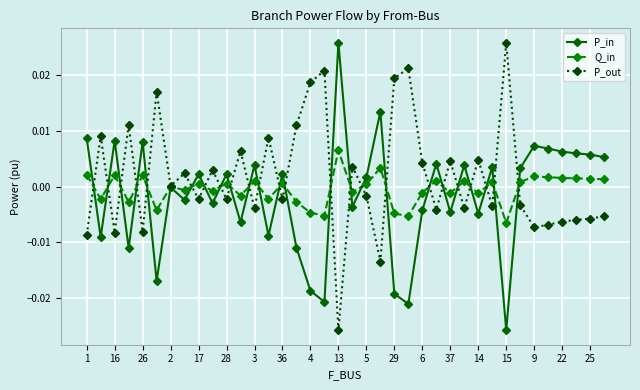

True or false: Q_in has more than 0 interior local peaks.

True